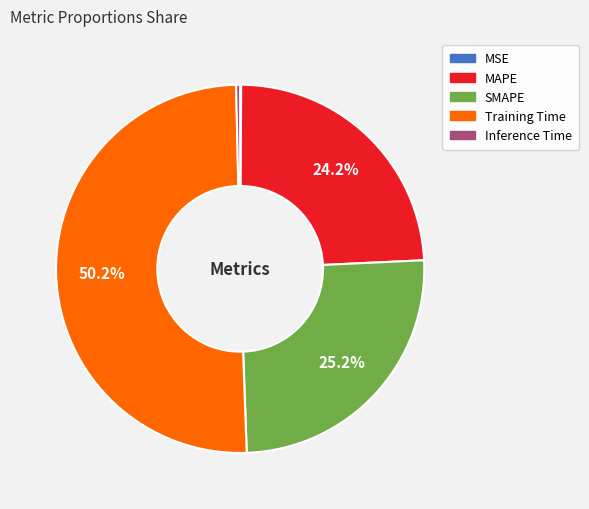

Combined, do MAPE and Inference Time account for over 50%?

No